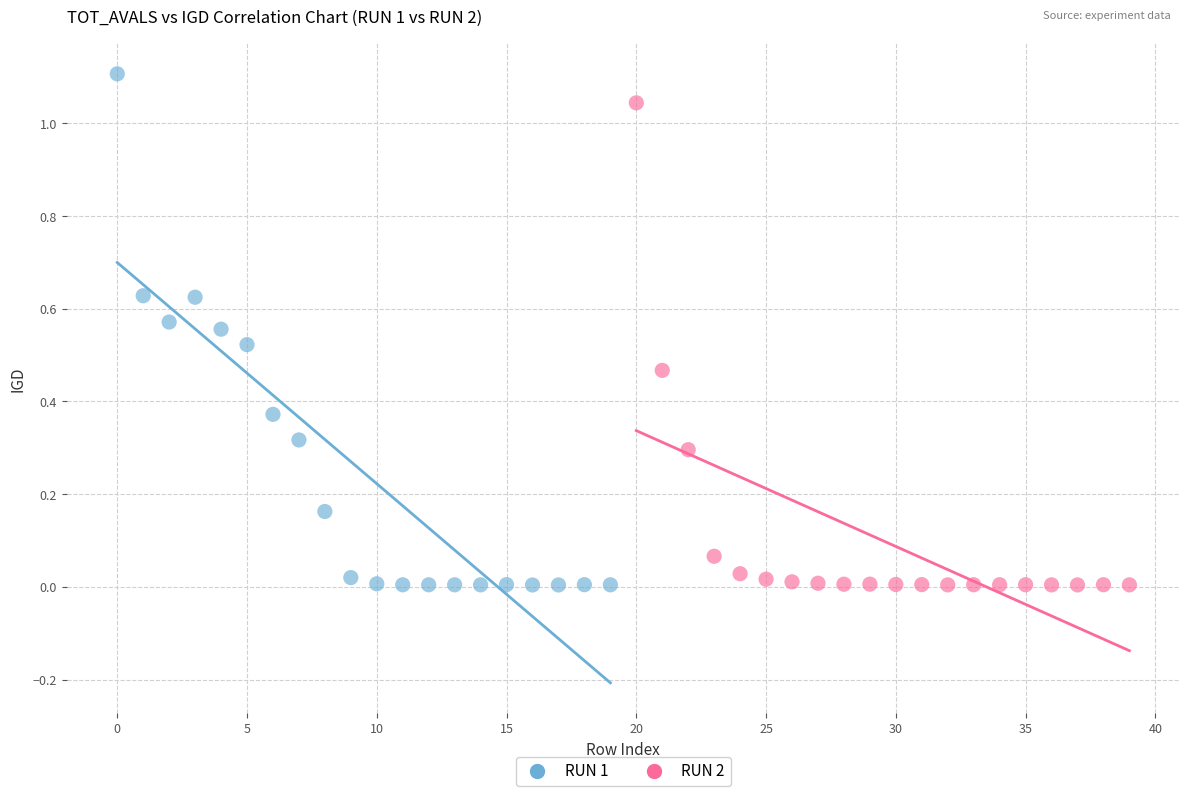

Which series reaches the maximum Y coordinate?

RUN 1